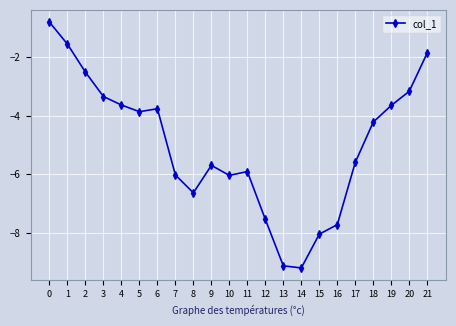

Count the number of values greater than -4.

10